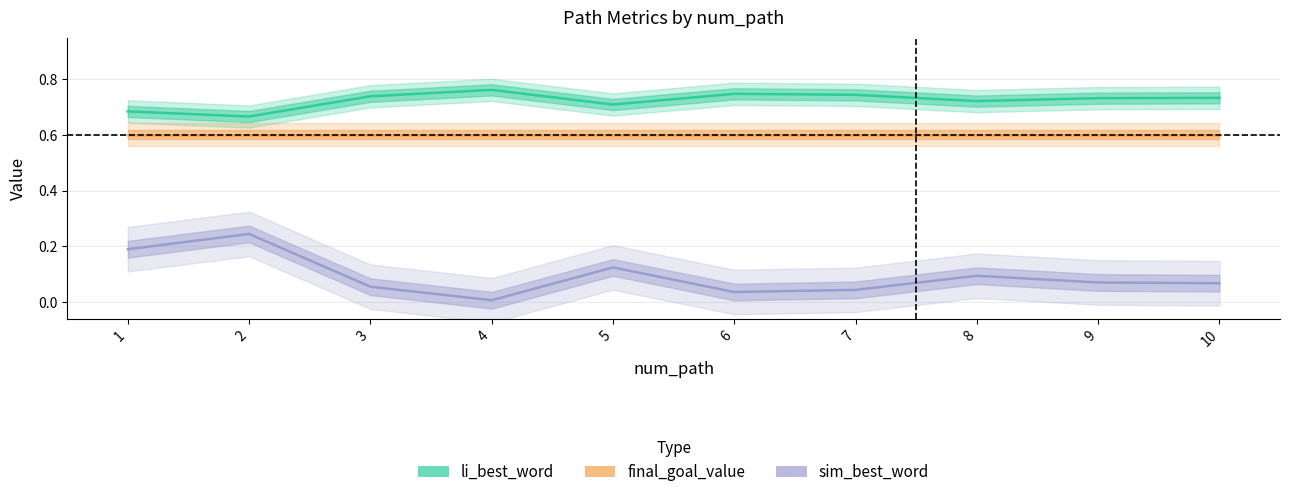

What is the sum of all final_goal_value values?

6.0